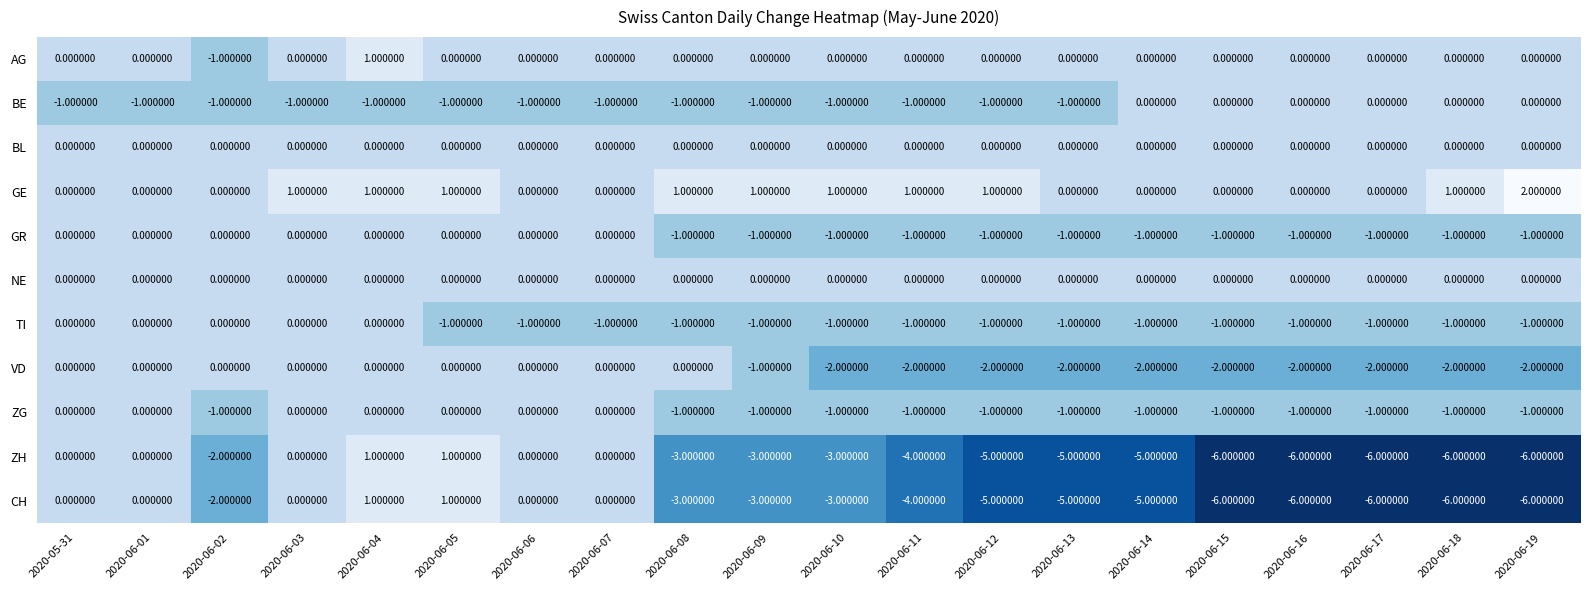

Between 2020-05-31 and 2020-06-03, which series saw the biggest shift?

GE